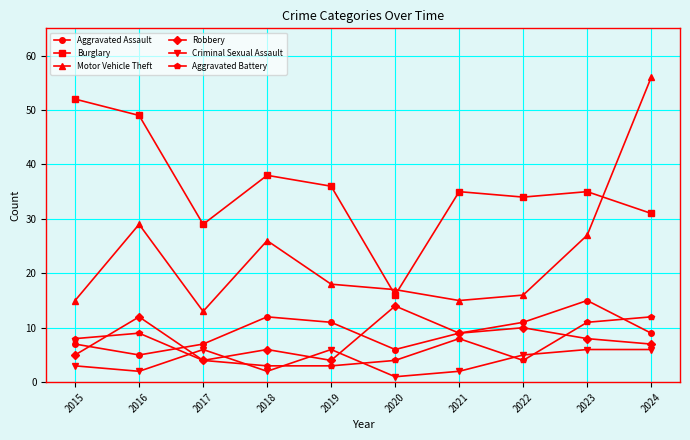

Is the value of Motor Vehicle Theft at 2017 greater than the value of Robbery at 2023?

Yes